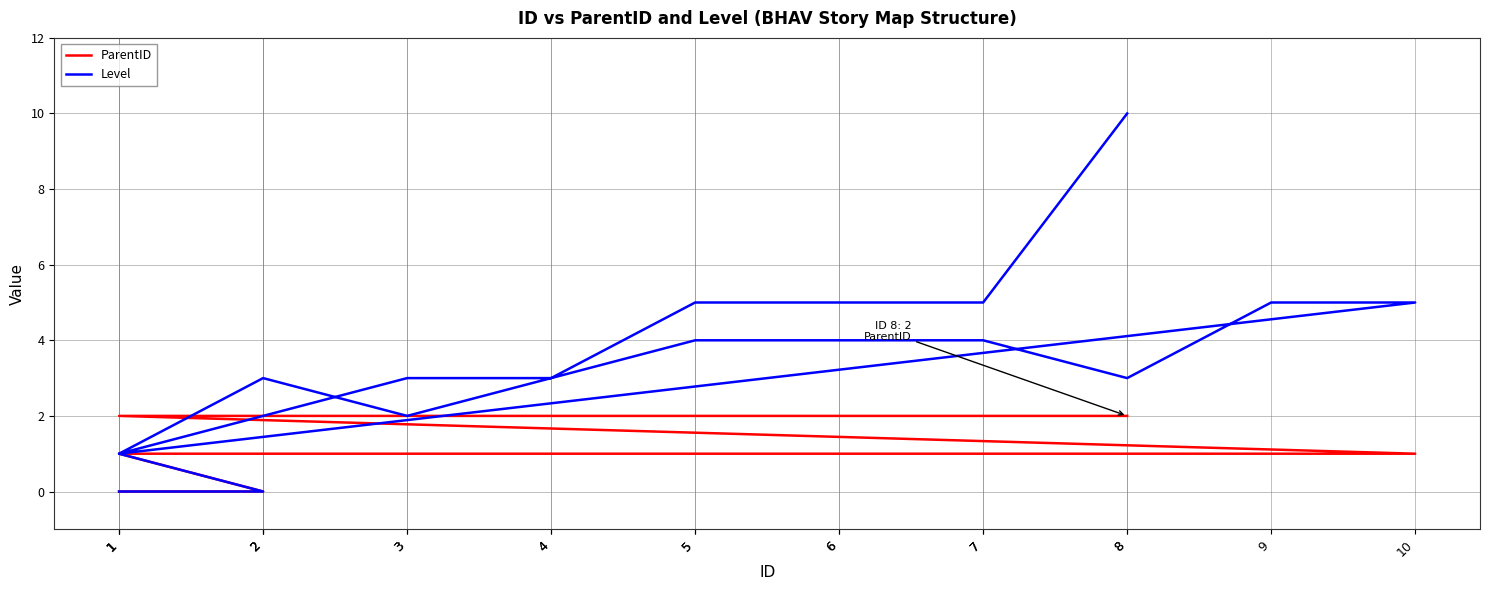

Does the chart display data point markers on the line(s)?

No